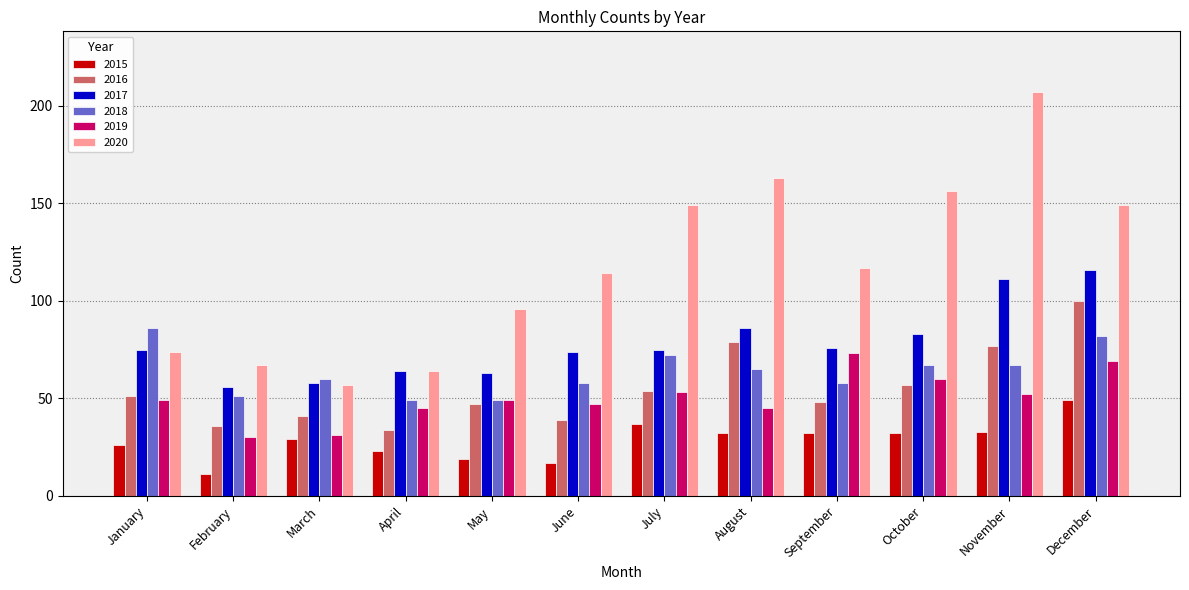

Which category has the lowest value in the 2016 series?

April